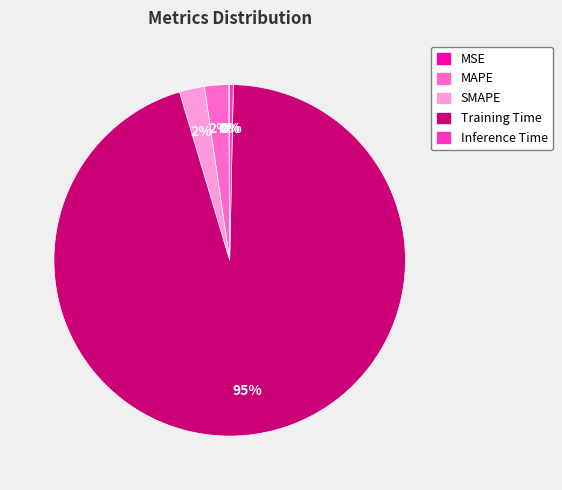

To the nearest percent, what percentage of the pie is MAPE?

2%